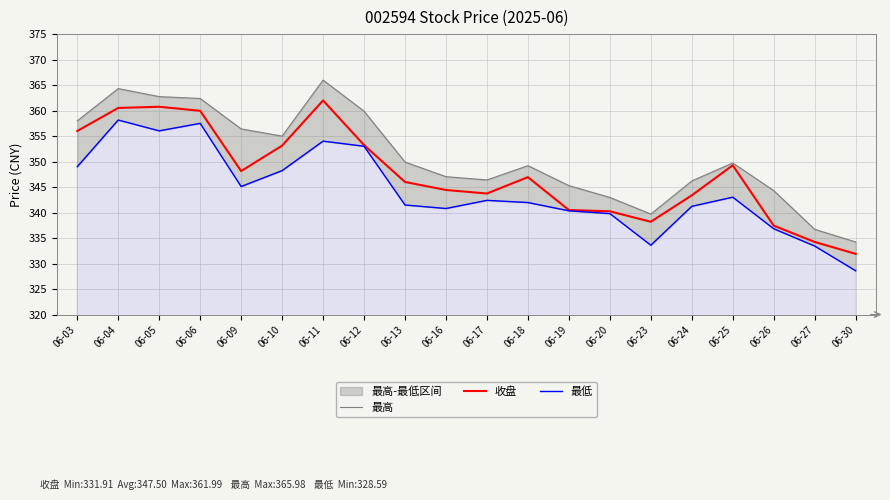

Reading right to left, list all the values displayed in this chart.

最高: 334.2	336.7	344.3	349.7	346.2	339.7	343.0	345.3	349.2	346.4	347.0	349.9	359.9	366.0	355.0	356.4	362.4	362.7	364.3	358.0
收盘: 331.9	334.2	337.4	349.3	343.4	338.2	340.2	340.5	346.9	343.7	344.4	346.0	353.2	362.0	353.1	348.1	360.0	360.8	360.5	356.0
最低: 328.6	333.4	336.8	343.0	341.2	333.6	339.8	340.4	342.0	342.4	340.8	341.5	353.0	354.0	348.2	345.1	357.5	356.0	358.1	349.0